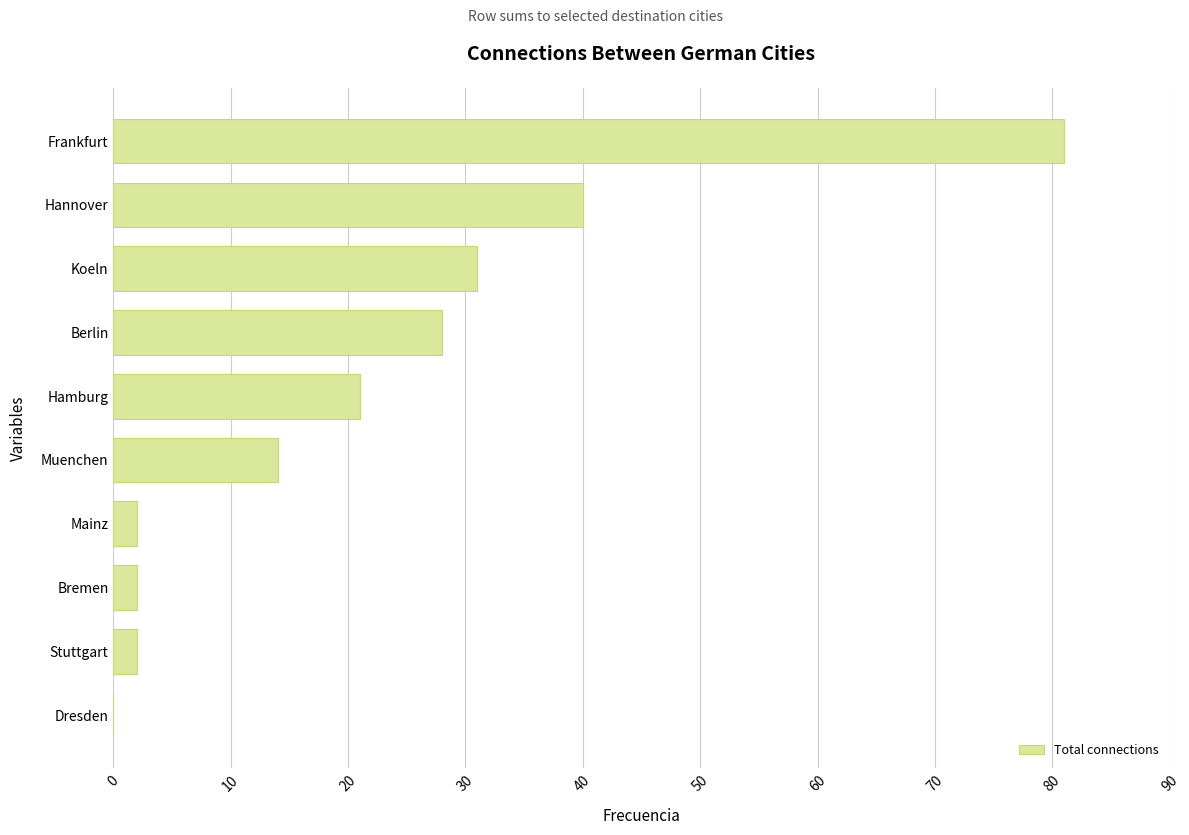

Reading bottom to top, what are all the values shown in this chart?

Dresden=0	Stuttgart=2	Bremen=2	Mainz=2	Muenchen=14	Hamburg=21	Berlin=28	Koeln=31	Hannover=40	Frankfurt=81